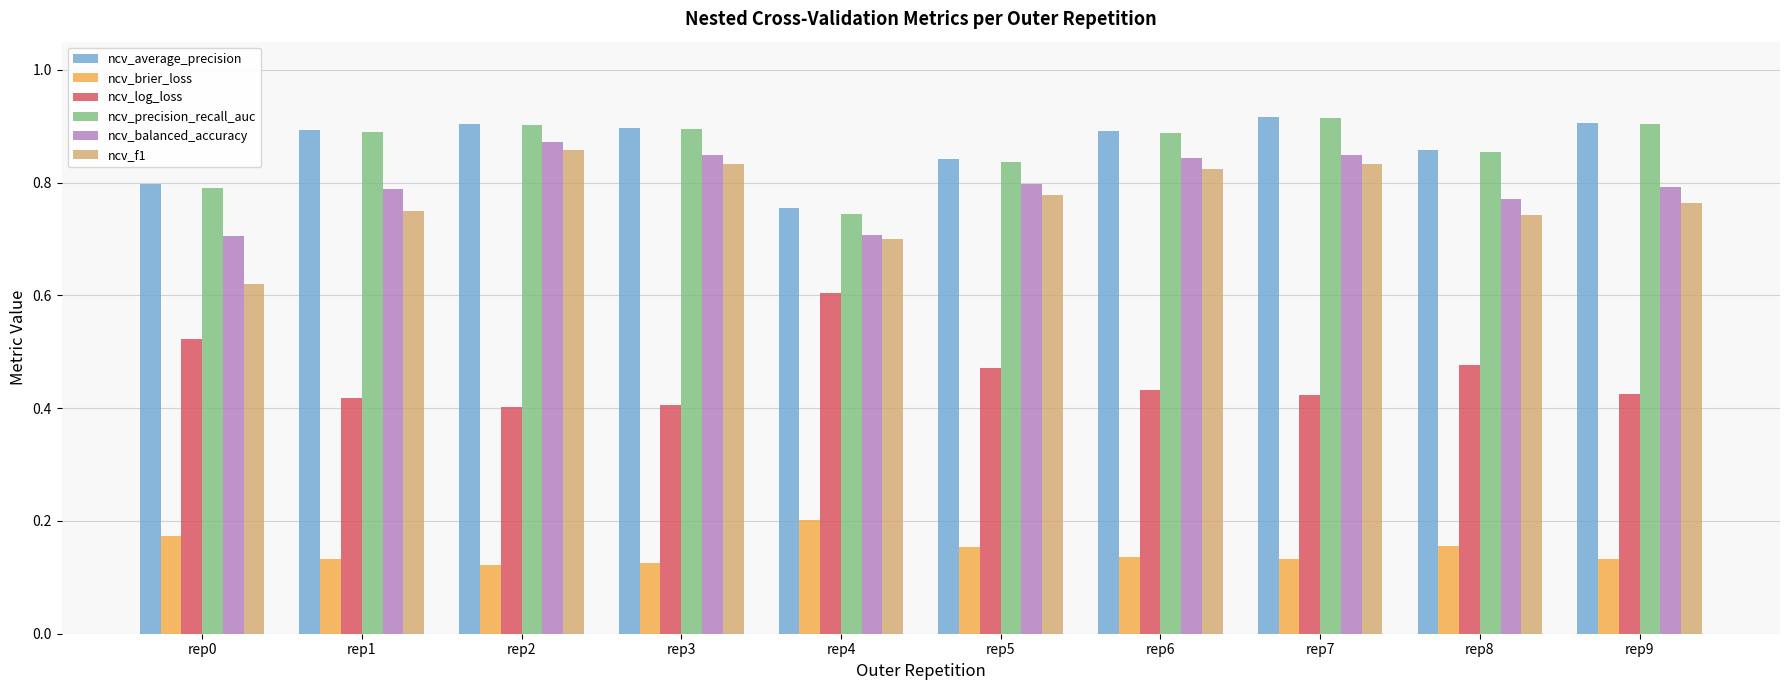

What are all the series names shown in the legend?

ncv_average_precision, ncv_brier_loss, ncv_log_loss, ncv_precision_recall_auc, ncv_balanced_accuracy, ncv_f1